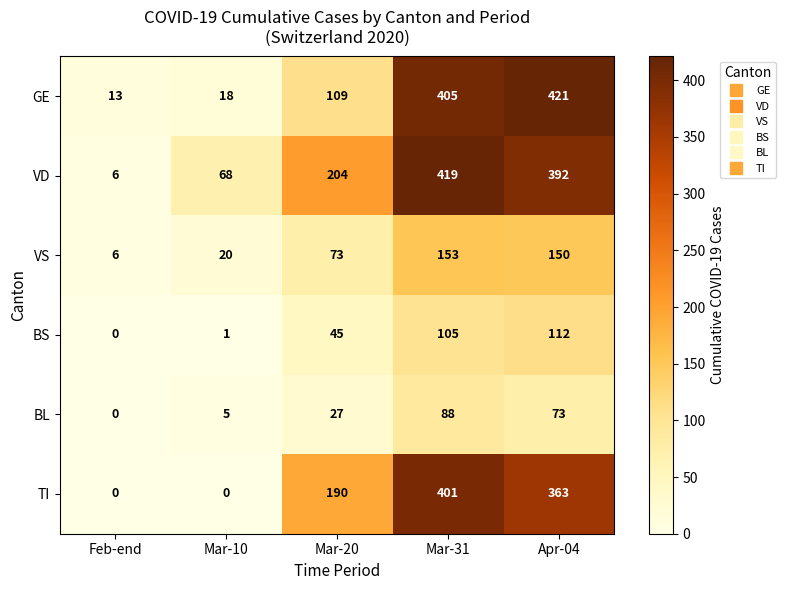

Reading right to left, what are all the values shown in this chart?

GE: Apr-04=421	Mar-31=405	Mar-20=109	Mar-10=18	Feb-end=13
VD: Apr-04=392	Mar-31=419	Mar-20=204	Mar-10=68	Feb-end=6
VS: Apr-04=150	Mar-31=153	Mar-20=73	Mar-10=20	Feb-end=6
BS: Apr-04=112	Mar-31=105	Mar-20=45	Mar-10=1	Feb-end=0
BL: Apr-04=73	Mar-31=88	Mar-20=27	Mar-10=5	Feb-end=0
TI: Apr-04=363	Mar-31=401	Mar-20=190	Mar-10=0	Feb-end=0